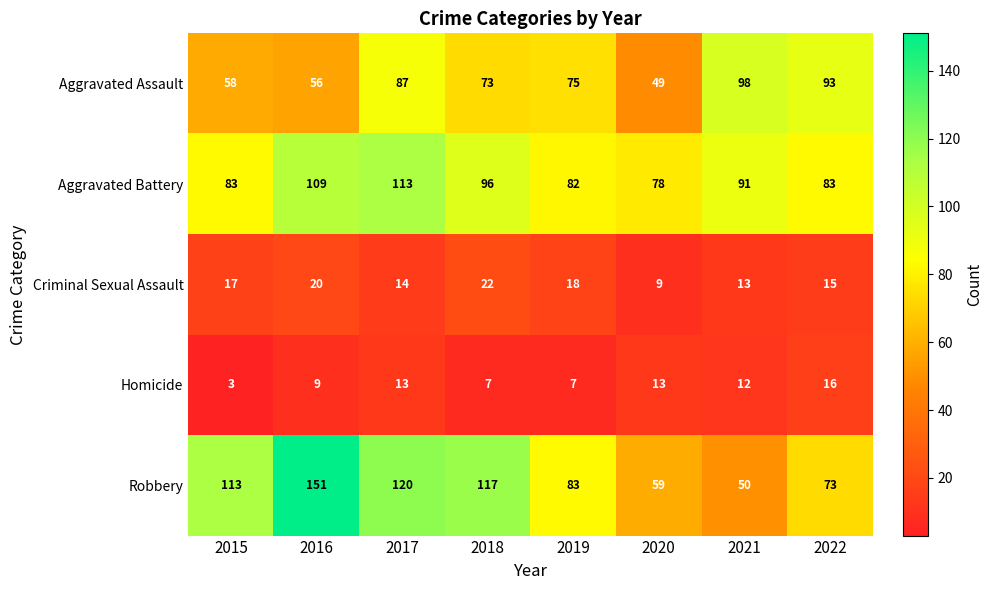

Count the number of data series in this chart.

5